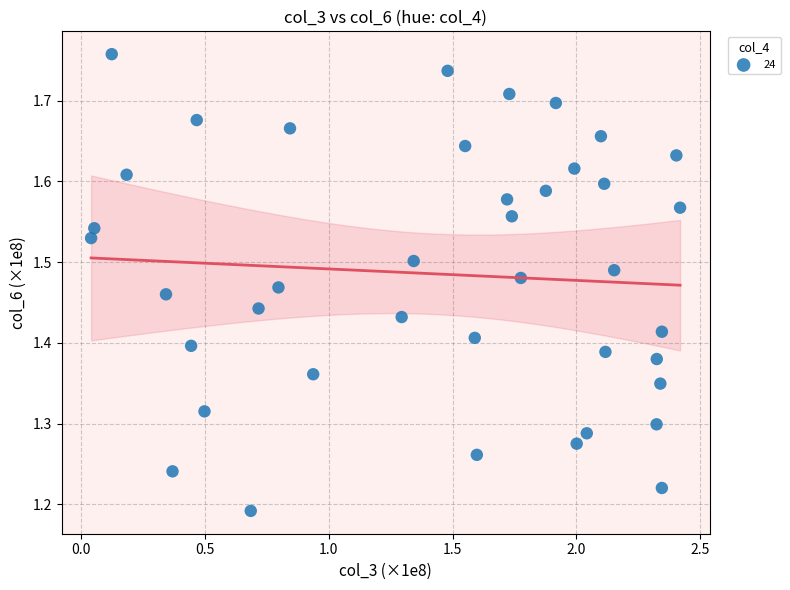

What is the range of Y values (max minus min)?

0.6